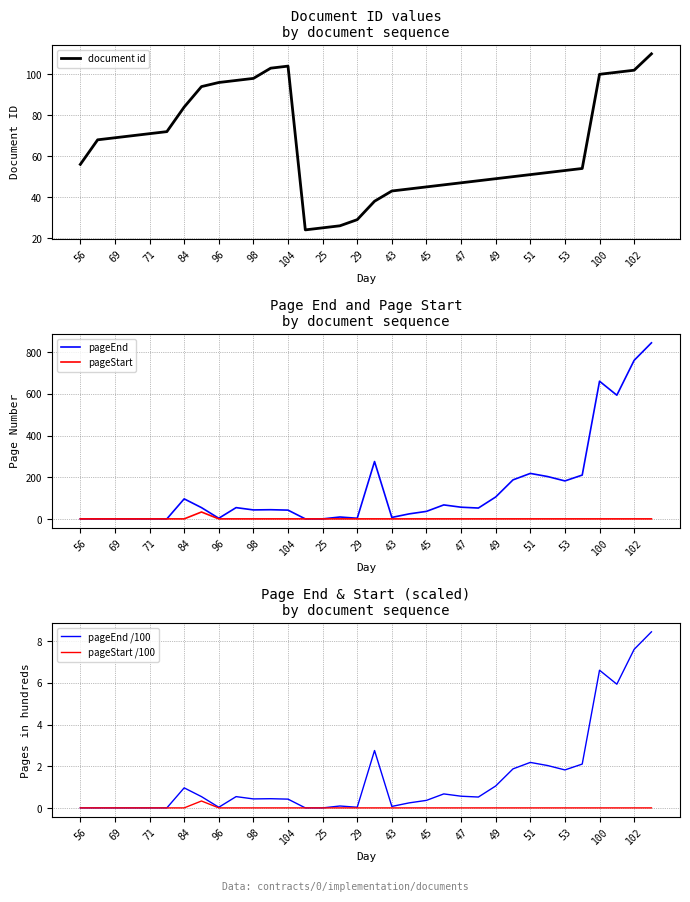

Reading left to right, what are all the values shown in this chart?

document id: 56.0	68.0	69.0	70.0	71.0	72.0	84.0	94.0	96.0	97.0	98.0	103.0	104.0	24.0	25.0	26.0	29.0	38.0	43.0	44.0	45.0	46.0	47.0	48.0	49.0	50.0	51.0	52.0	53.0	54.0	100.0	101.0	102.0	110.0
pageEnd: 1.0	1.0	1.0	1.0	1.0	1.0	97.0	55.0	4.0	55.0	44.0	45.0	43.0	1.0	1.0	10.0	4.0	276.0	8.0	25.0	37.0	68.0	57.0	53.0	106.0	188.0	219.0	204.0	183.0	211.0	661.0	594.0	761.0	845.0
pageStart: 1.0	1.0	1.0	1.0	1.0	1.0	1.0	34.0	1.0	1.0	1.0	1.0	1.0	1.0	1.0	1.0	1.0	1.0	1.0	1.0	1.0	1.0	1.0	1.0	1.0	1.0	1.0	1.0	1.0	1.0	1.0	1.0	1.0	1.0
pageEnd /100: 0.0	0.0	0.0	0.0	0.0	0.0	1.0	0.6	0.0	0.6	0.4	0.5	0.4	0.0	0.0	0.1	0.0	2.8	0.1	0.2	0.4	0.7	0.6	0.5	1.1	1.9	2.2	2.0	1.8	2.1	6.6	5.9	7.6	8.4
pageStart /100: 0.0	0.0	0.0	0.0	0.0	0.0	0.0	0.3	0.0	0.0	0.0	0.0	0.0	0.0	0.0	0.0	0.0	0.0	0.0	0.0	0.0	0.0	0.0	0.0	0.0	0.0	0.0	0.0	0.0	0.0	0.0	0.0	0.0	0.0